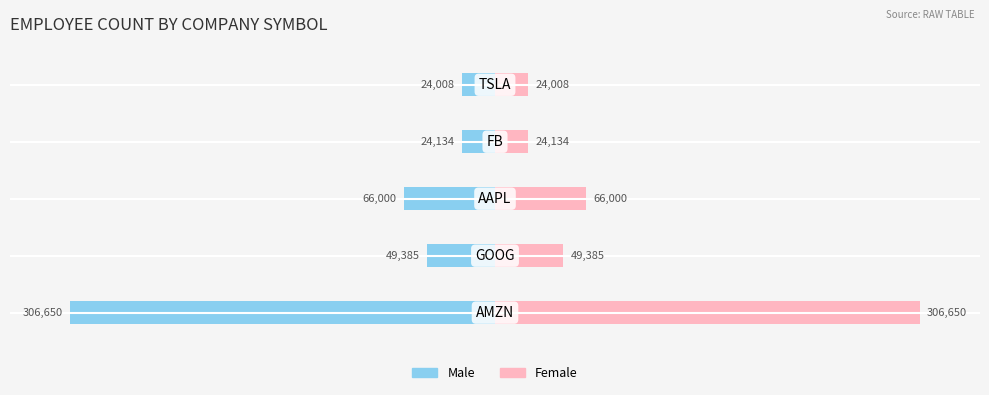

Which series changed the most between 0 and 2?

Male (Left Half)